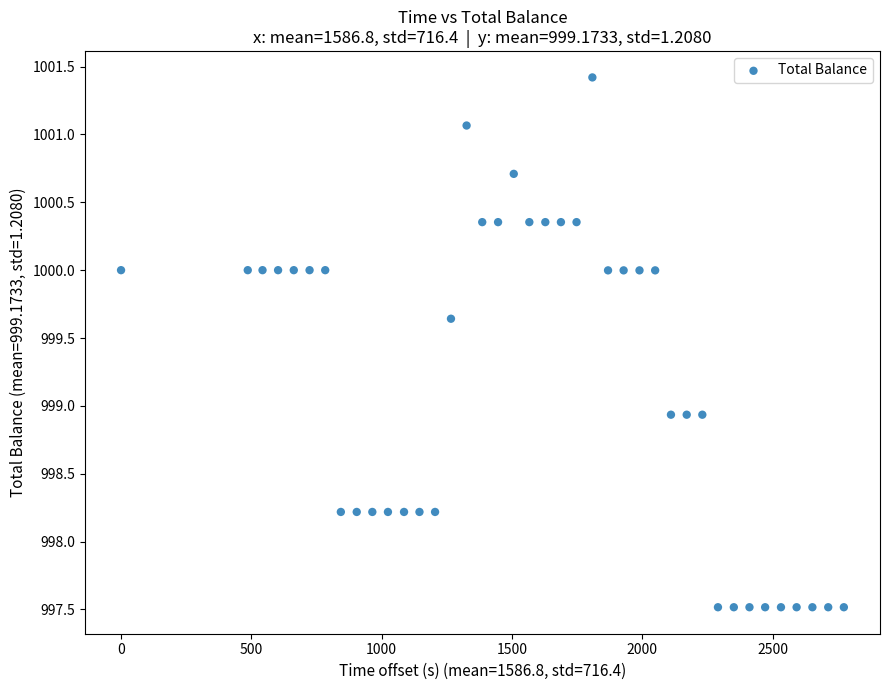

What is the range of X values (max minus min)?

2773.3